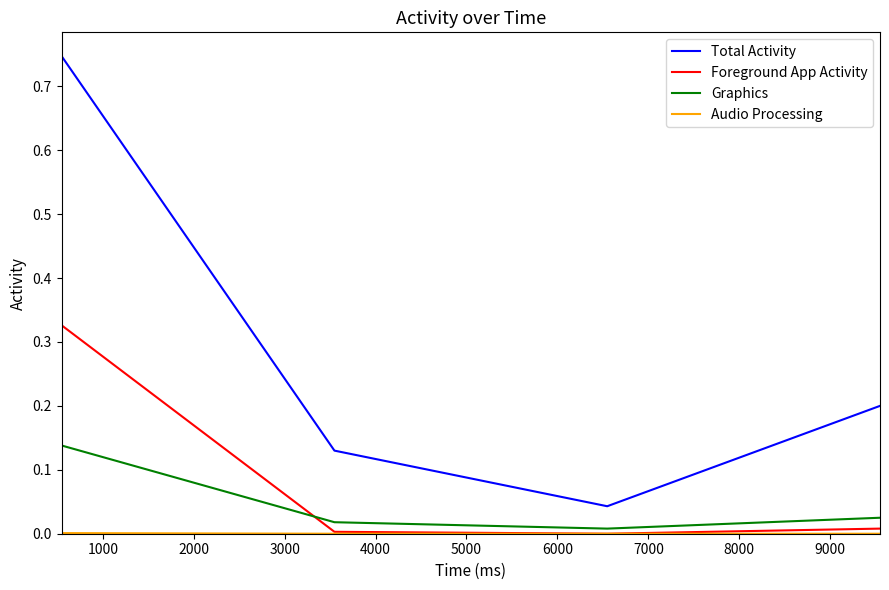

Which series has the largest range (max minus min)?

Total Activity